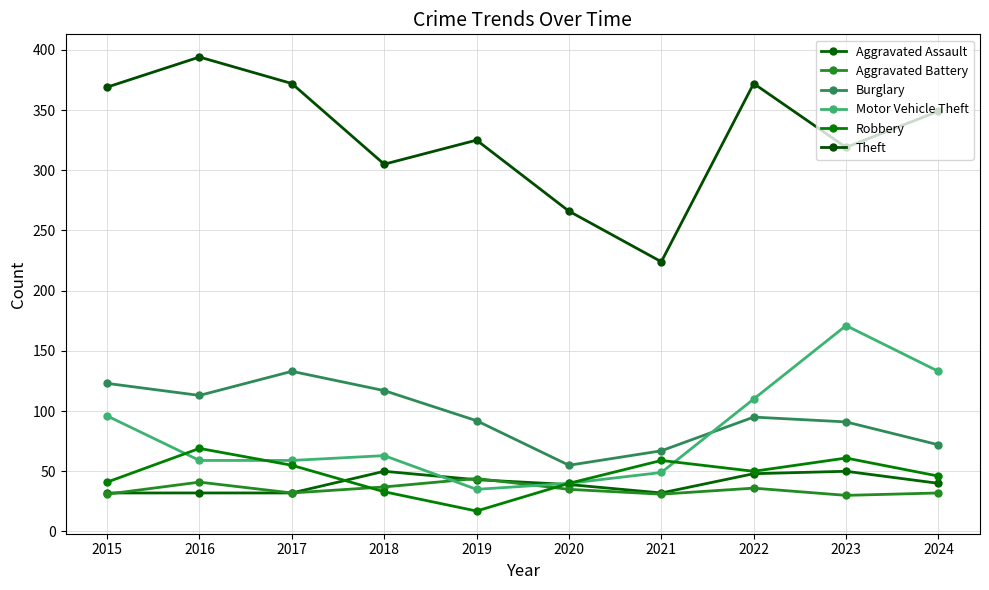

What are all the series names shown in the legend?

Aggravated Assault, Aggravated Battery, Burglary, Motor Vehicle Theft, Robbery, Theft